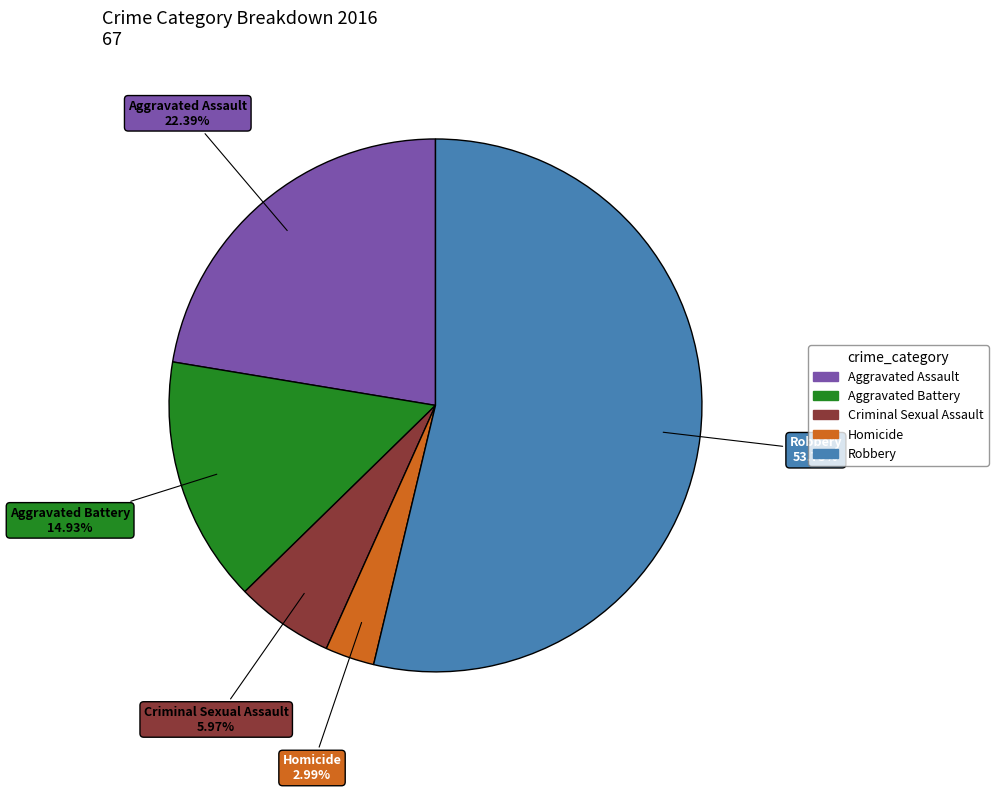

To the nearest percent, what portion does Aggravated Assault represent?

22%